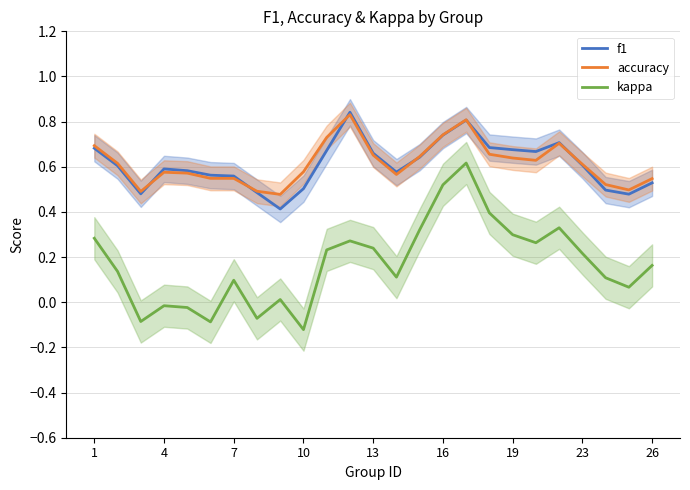

Which series has the widest spread of values?

kappa